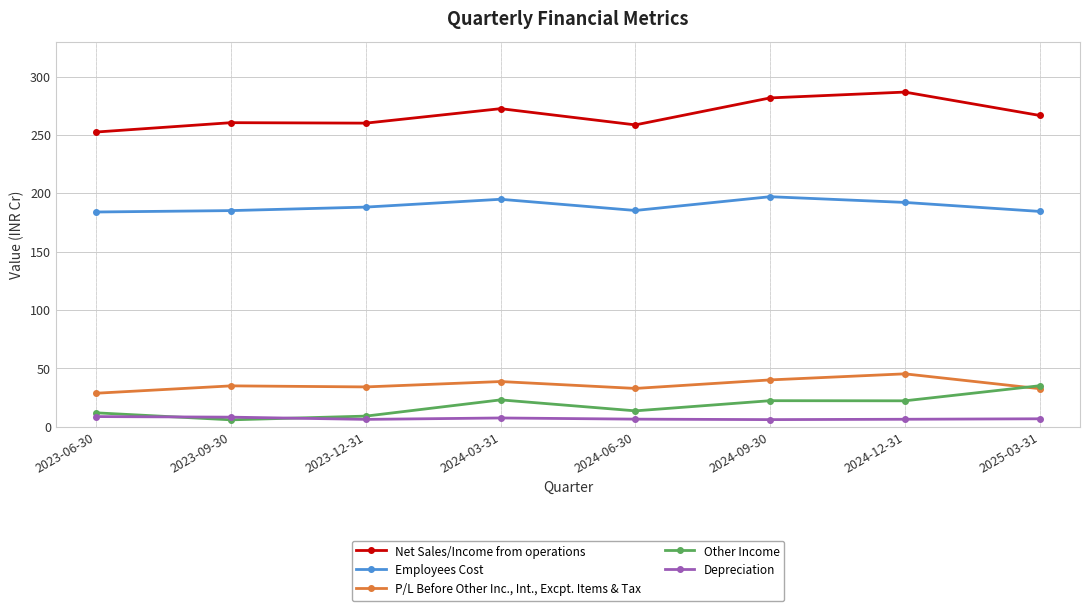

True or false: P/L Before Other Inc., Int., Excpt. Items & Tax and Net Sales/Income from operations intersect in this chart.

False